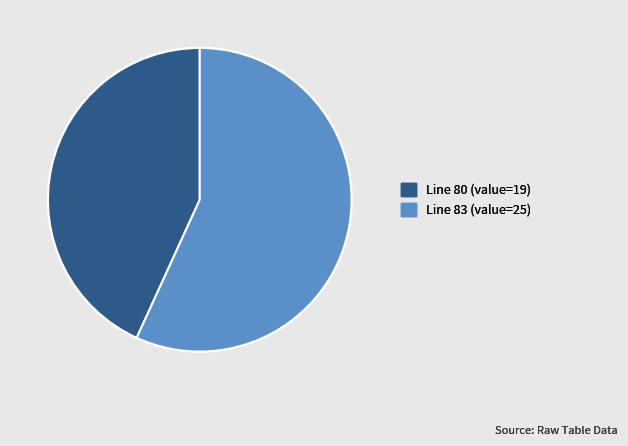

Combined, do Line 80 (value=19) and Line 83 (value=25) account for over 50%?

Yes